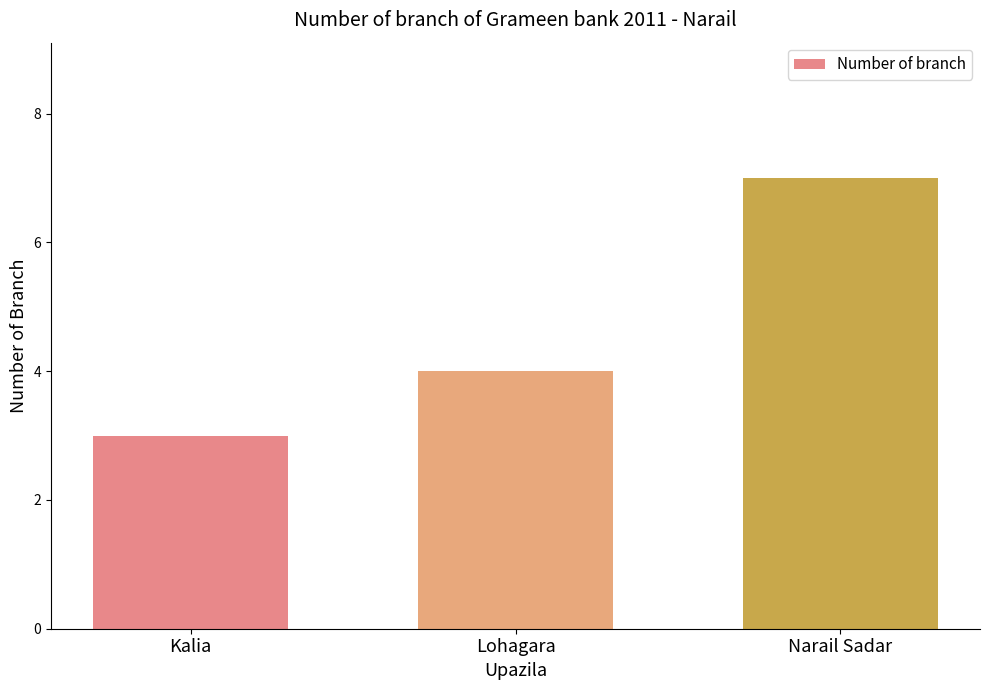

Which has a higher value, Narail Sadar or Lohagara?

Narail Sadar